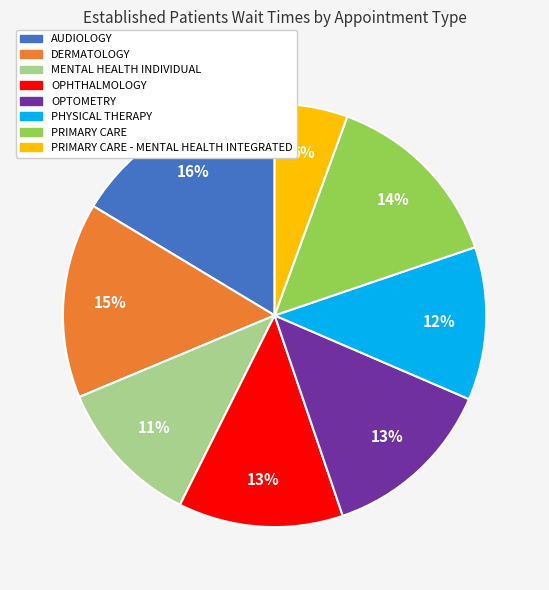

To the nearest percent, what is the average slice percentage?

12%